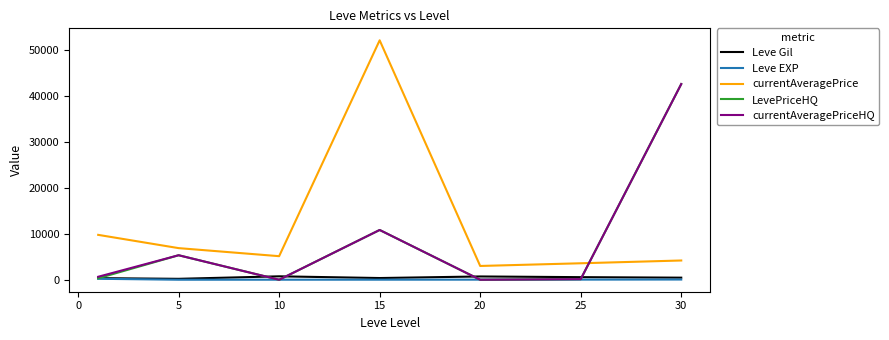

What is the greatest value displayed?

52106.3